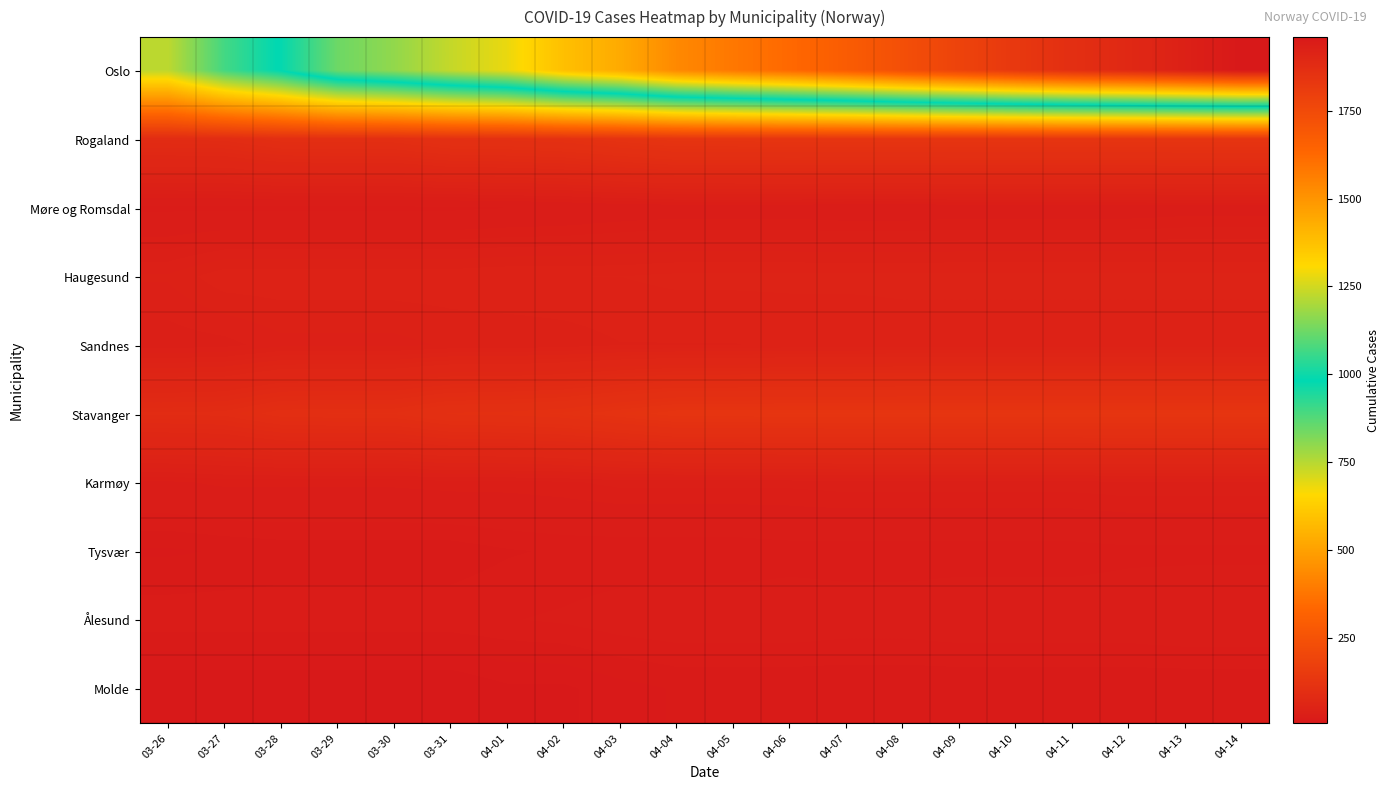

Which series changed the most between 03-31 and 04-13?

Oslo